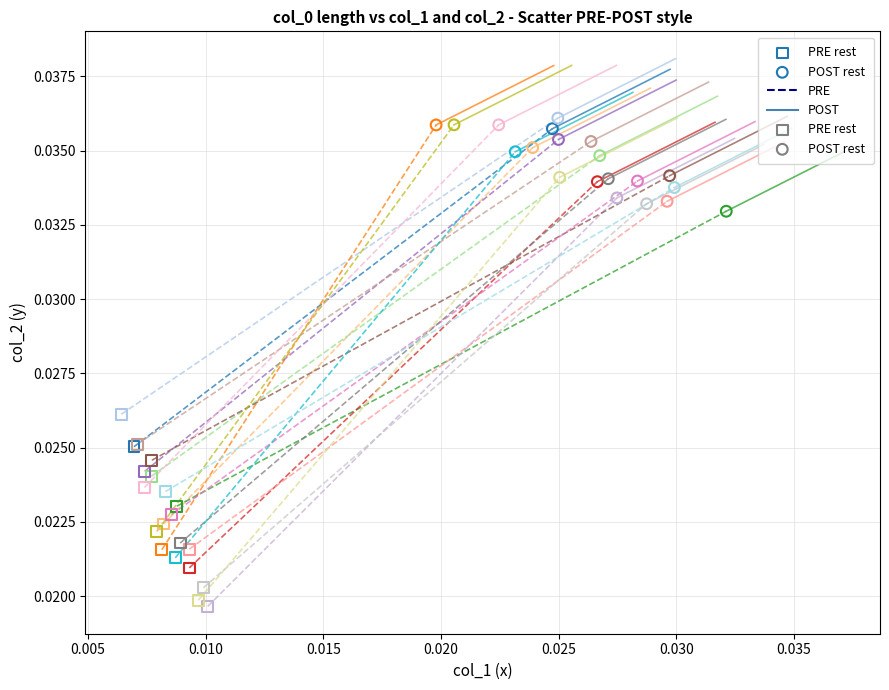

Which series reaches the maximum Y coordinate?

POST rest